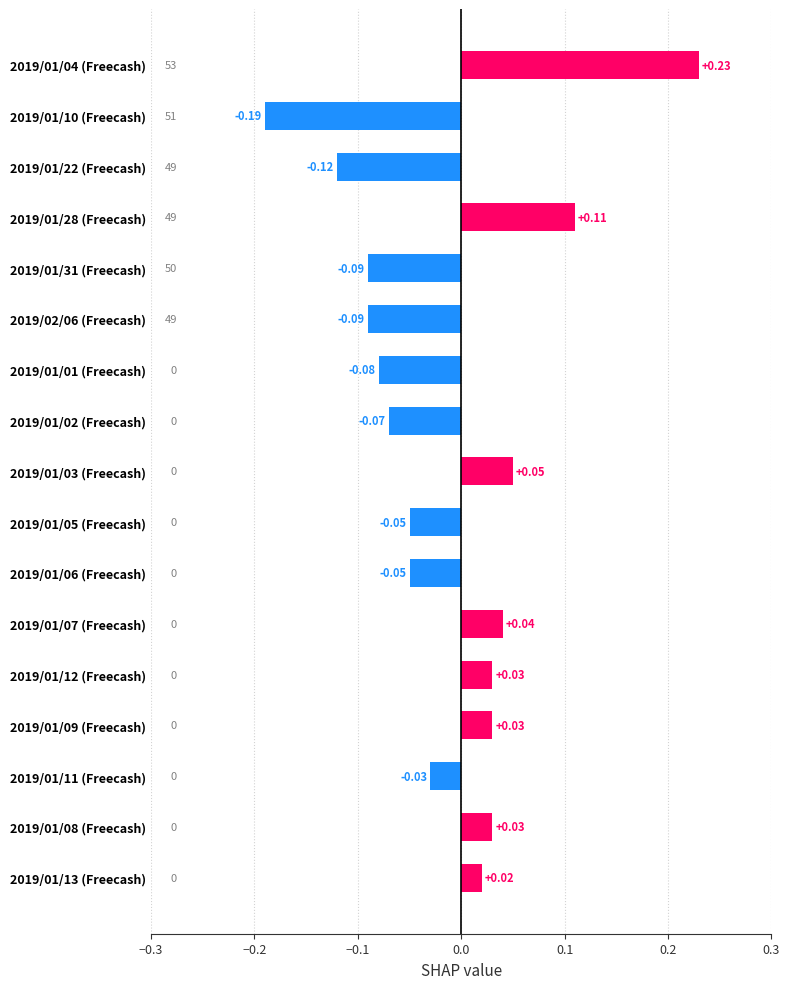

Which has a higher value, 2019/01/04 (Freecash) or 2019/01/12 (Freecash)?

2019/01/04 (Freecash)